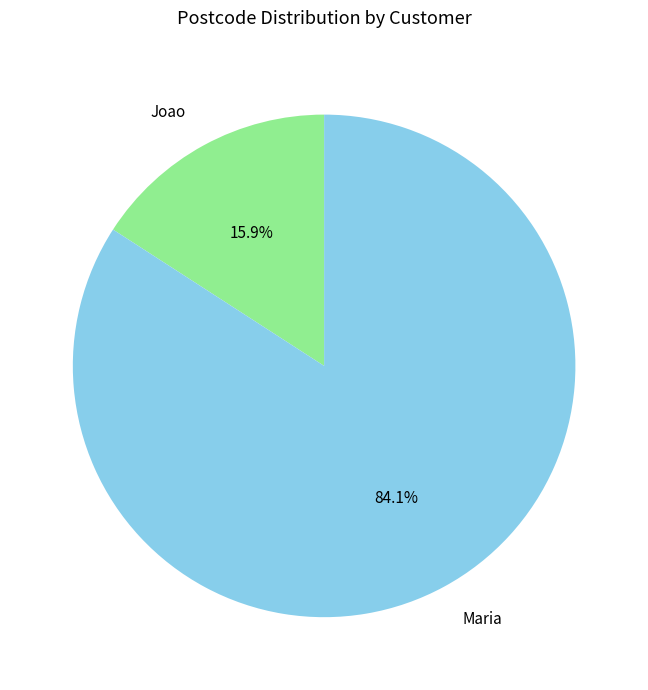

How many segments does this pie chart have?

2